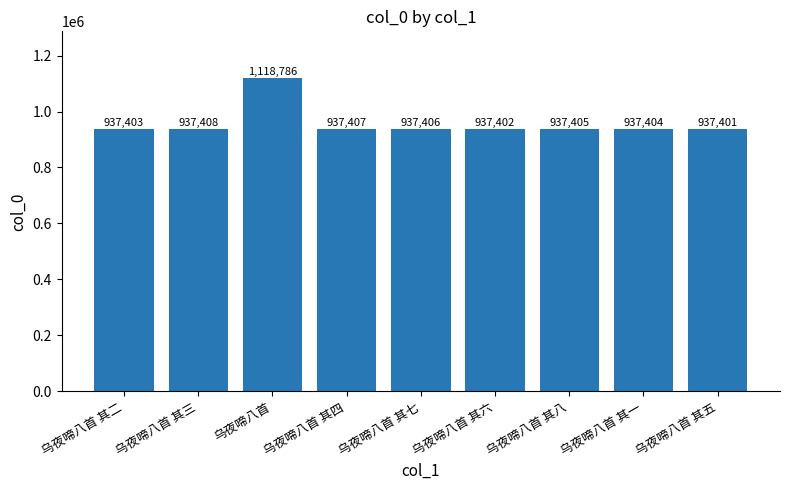

Is it true that the value at 乌夜啼八首 其三 is 1501498?

False